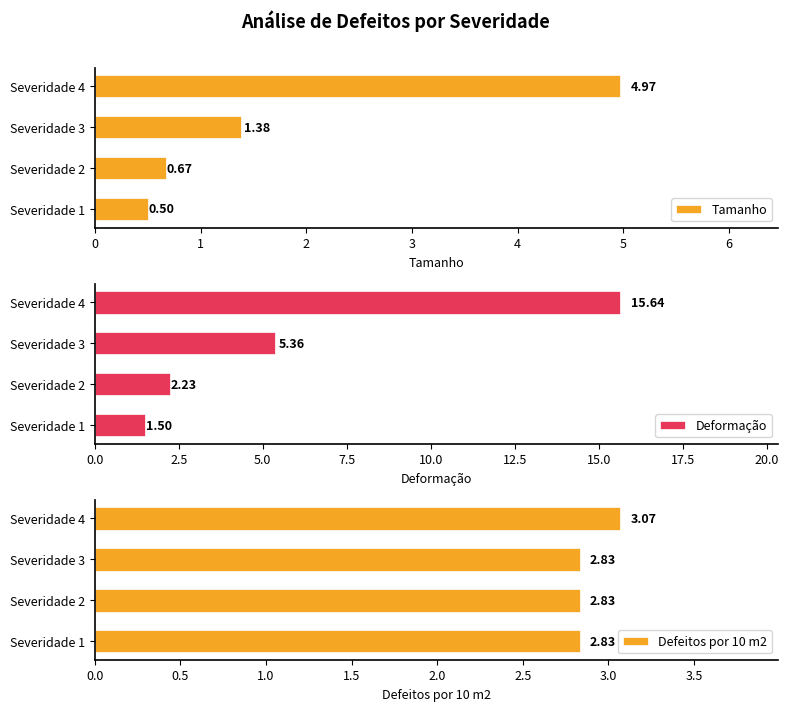

What is the sum of the Tamanho values at Severidade 2 and Severidade 1?

1.2